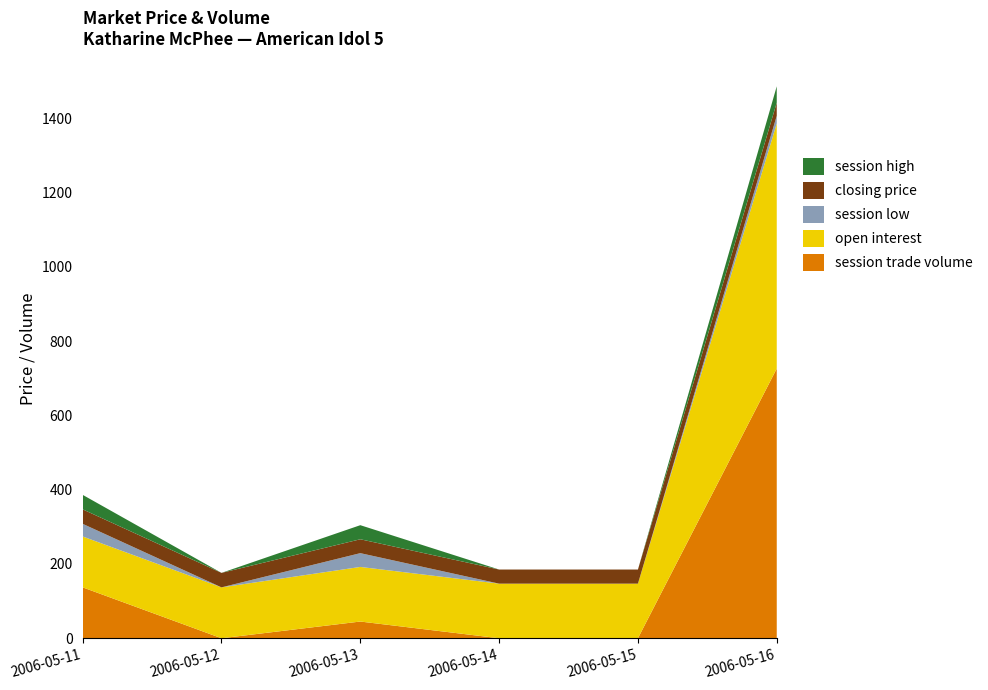

At which label does session trade volume reach its peak?

2006-05-16